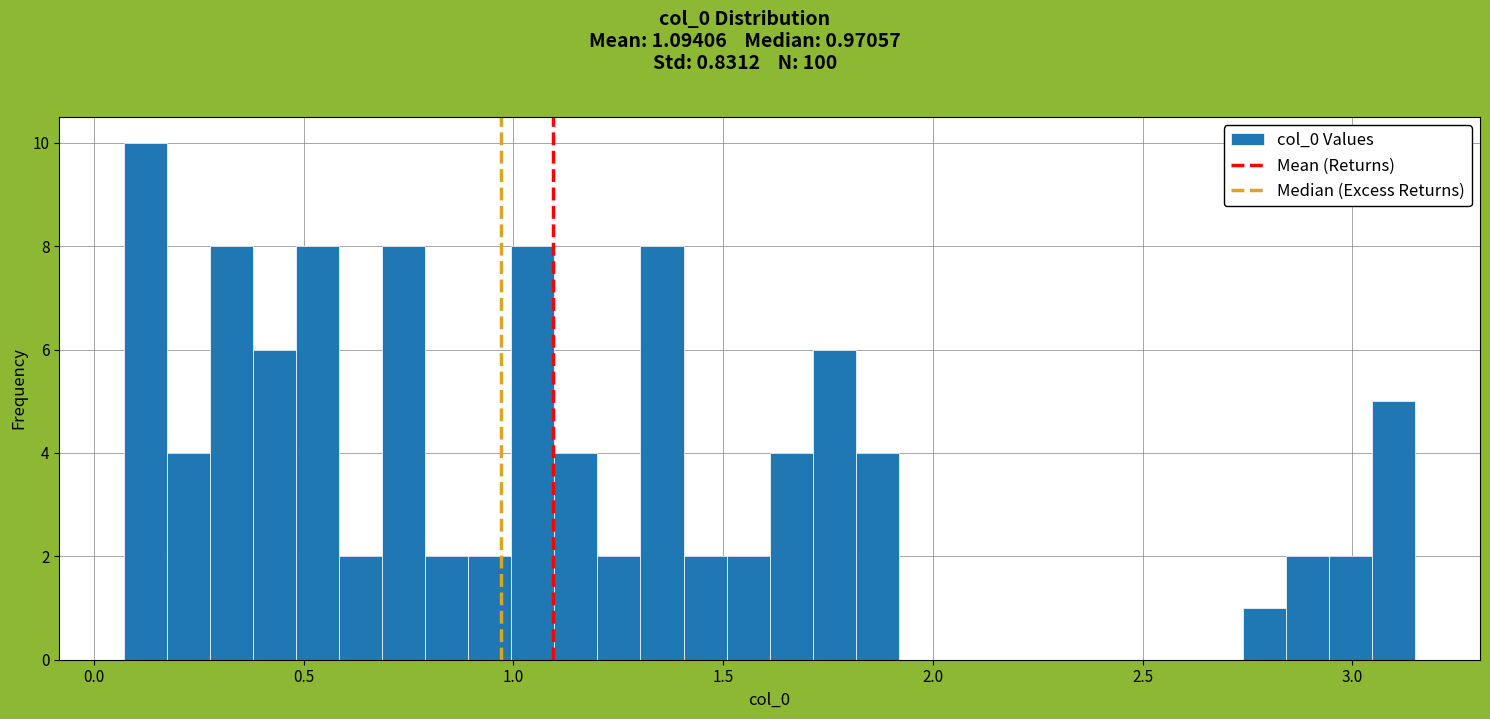

Read against the x-axis, roughly where is the centre of the tallest bar?

0.10